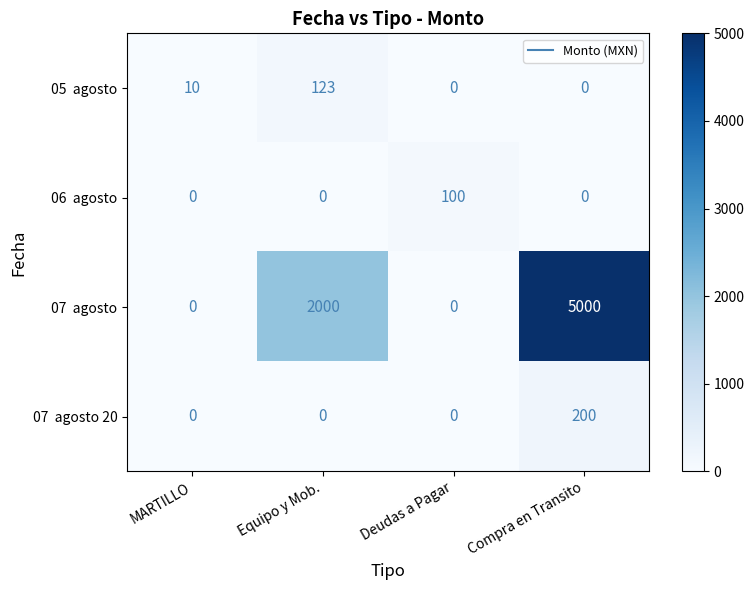

What is the difference between the highest and lowest values at Compra en Transito?

5000